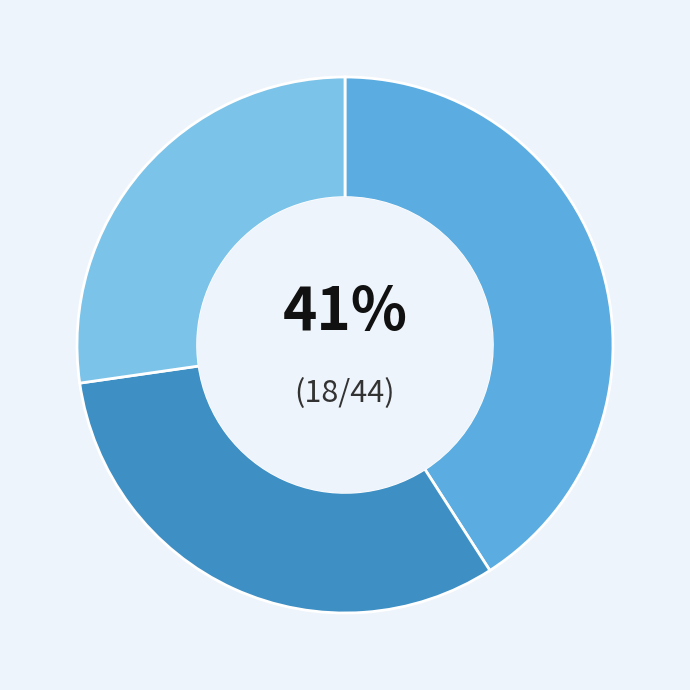

To the nearest percent, what is the average slice percentage?

33%